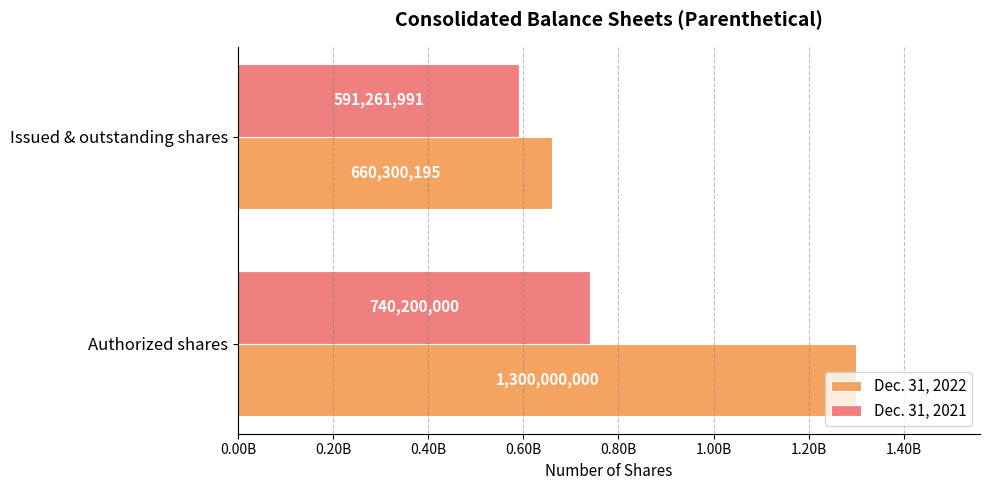

Where is Dec. 31, 2021 nearest to the value 665730995?

Issued & outstanding shares